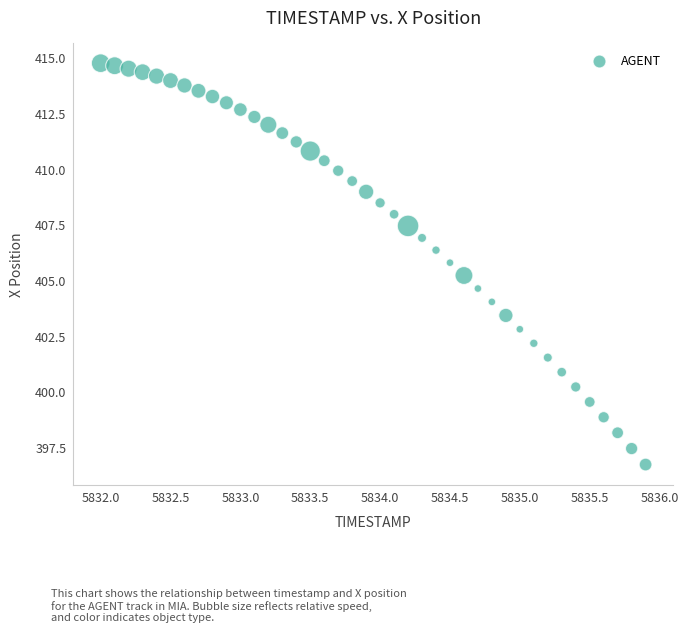

What is the range of Y values (max minus min)?

18.0